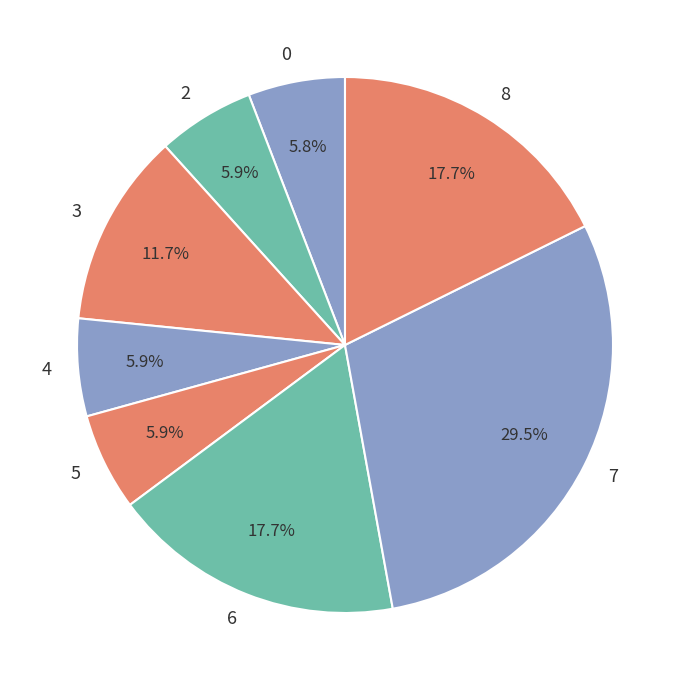

Is there any slice that represents more than half of the pie?

No